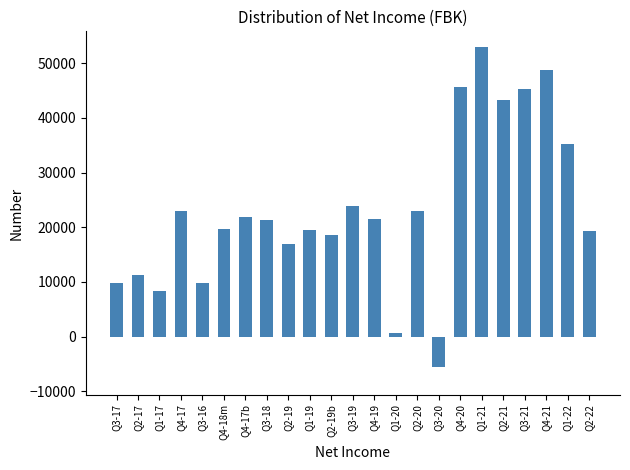

What is the greatest value displayed?

52900